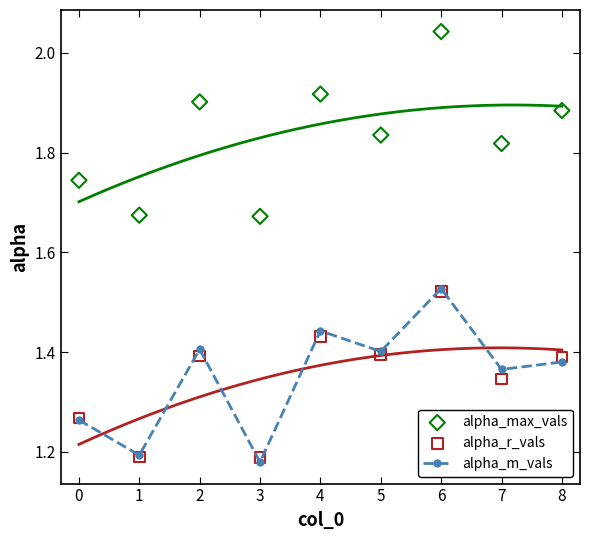

In alpha_m_vals, how many points are higher than both neighbors (excluding endpoints)?

3